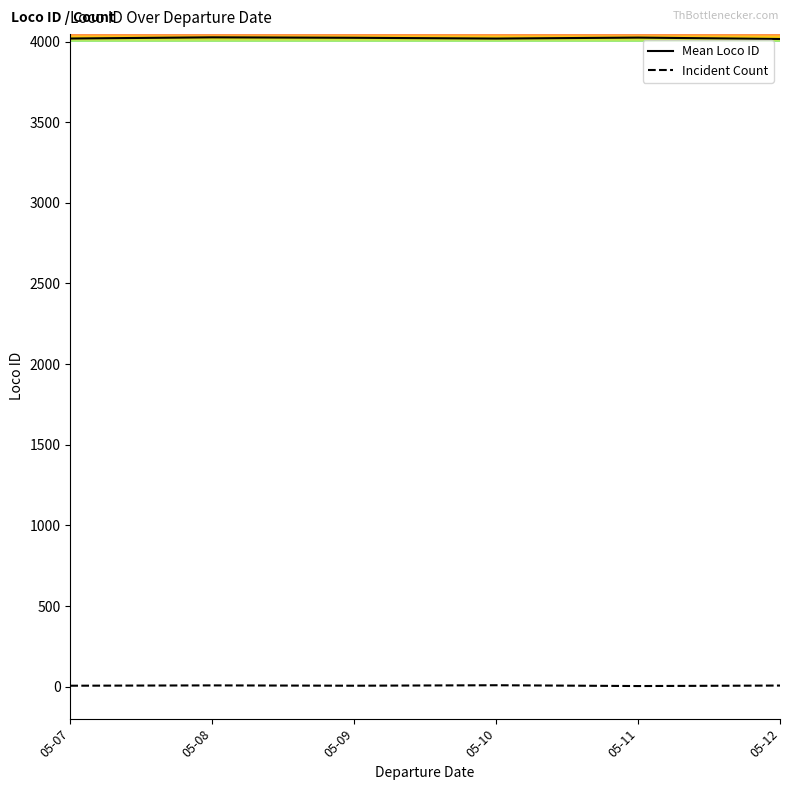

The value of Mean Loco ID at 05-07 is 4018.8. True or false?

True